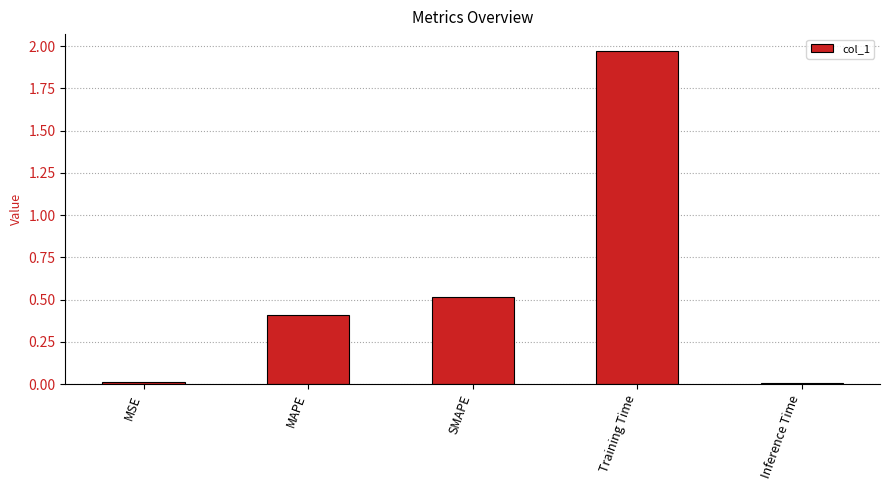

True or false: the data shows 0.0 at MSE.

True